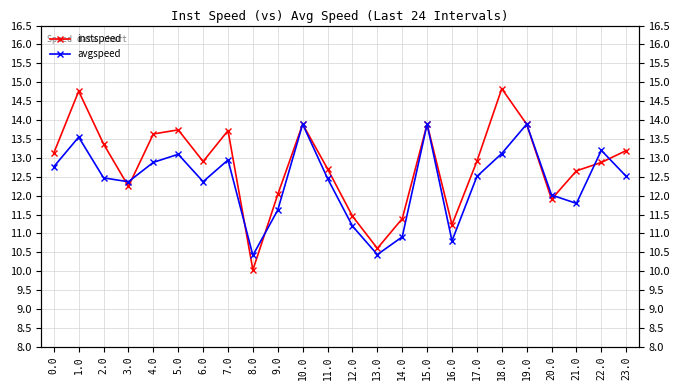

Does the chart have visible grid lines?

Yes